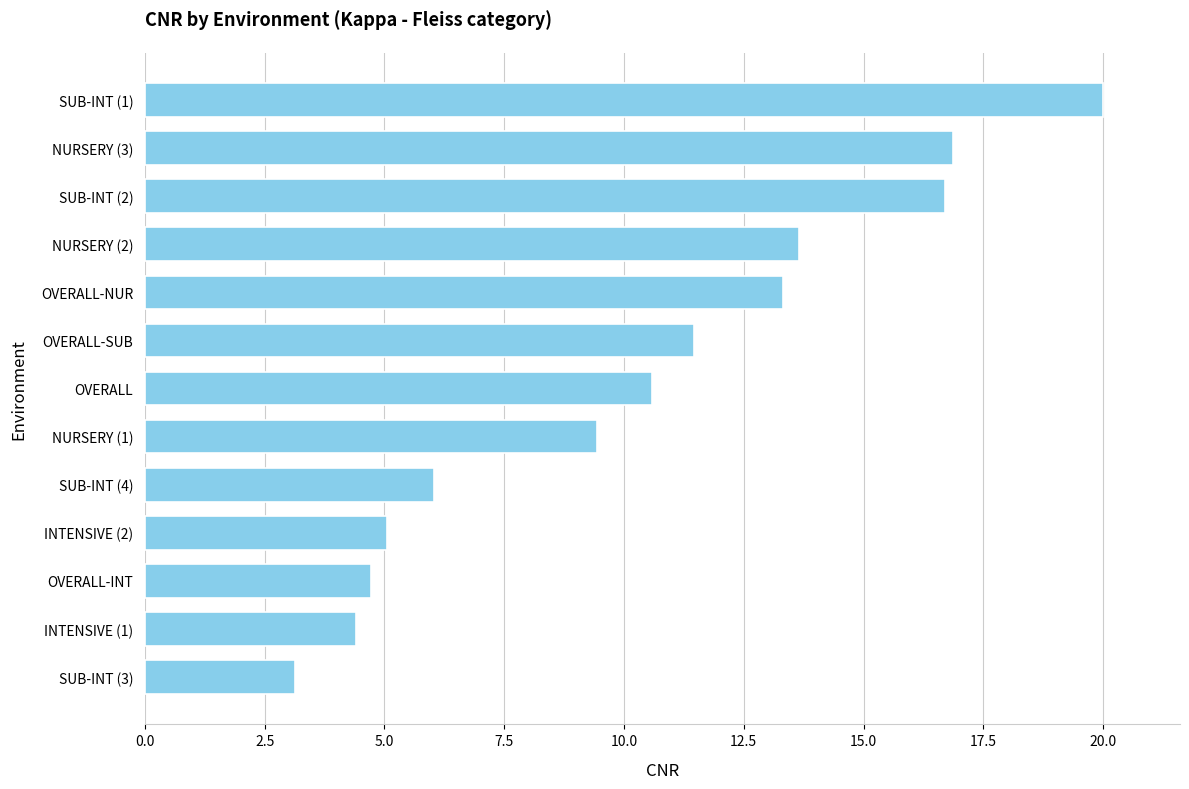

What is the difference between the second highest and minimum values?

13.7